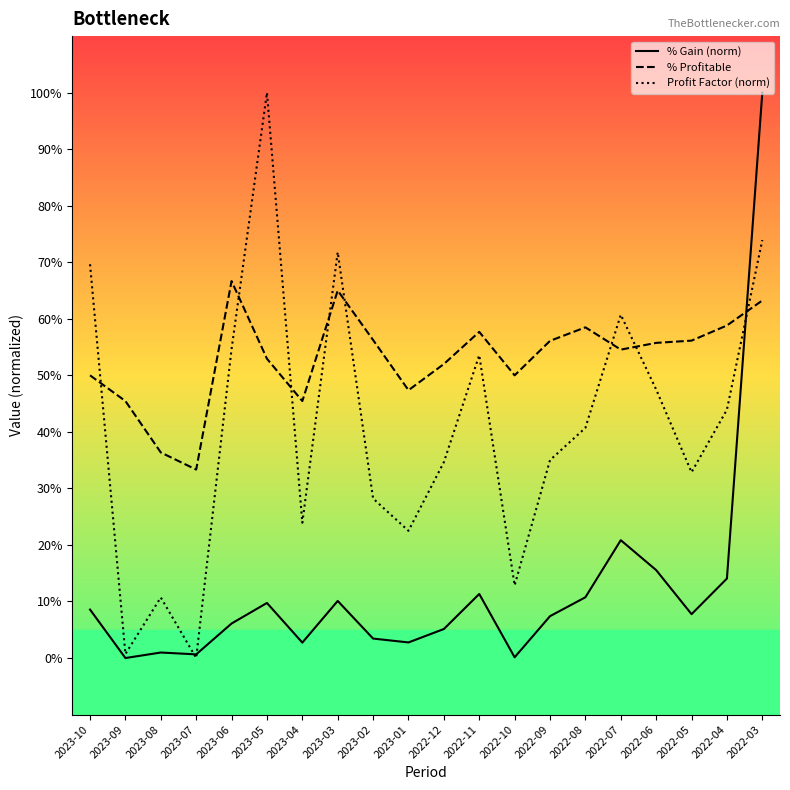

The value of % Profitable at 2023-01 is 0.5. True or false?

True